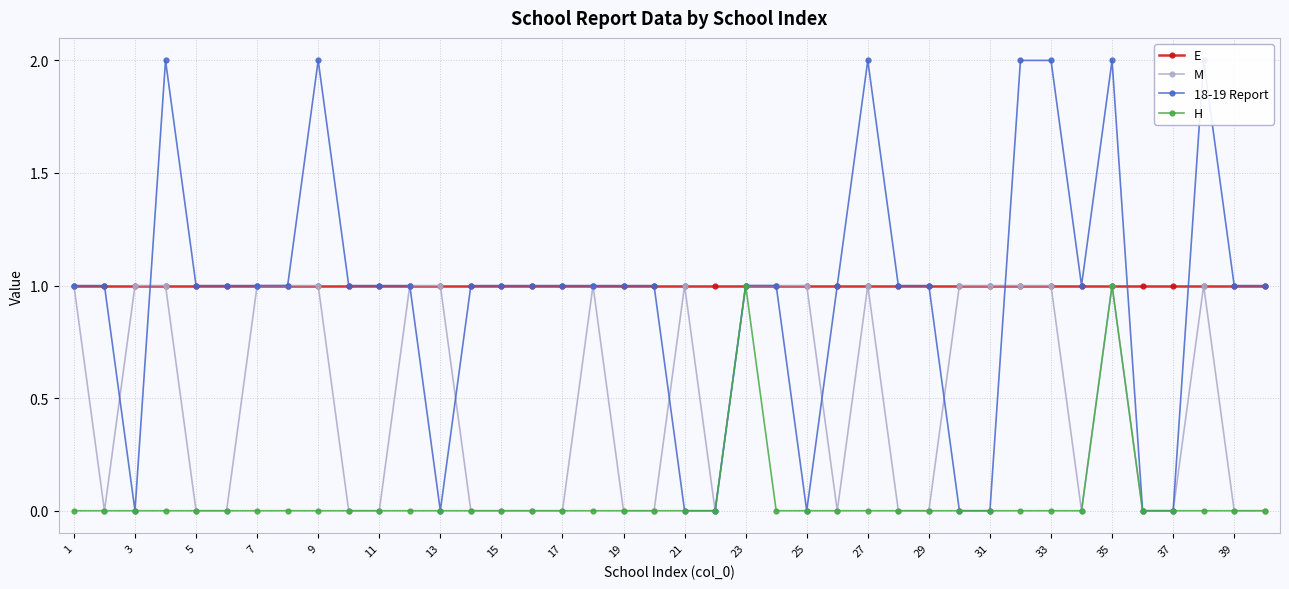

True or false: M and H intersect in this chart.

False